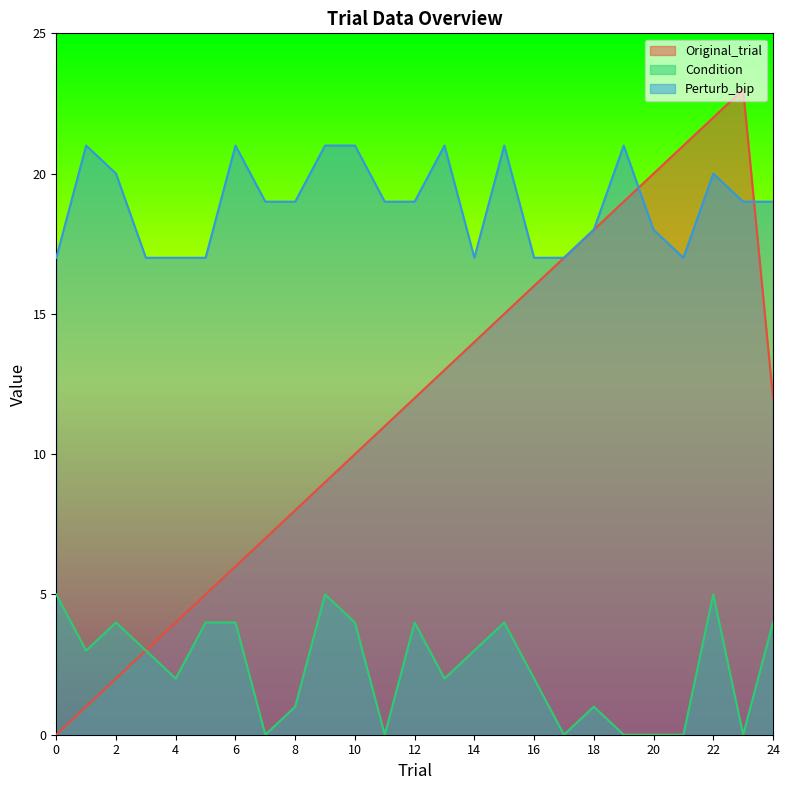

True or false: Condition has more than 2 interior local peaks.

True